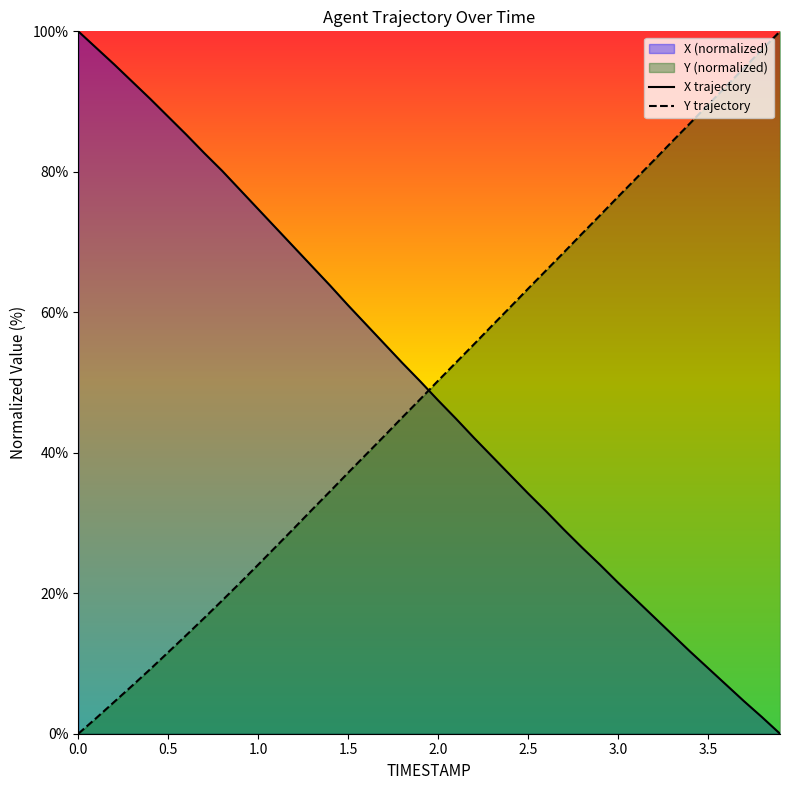

Which series ends up on top after the final intersection of Y trajectory and X trajectory?

Y trajectory